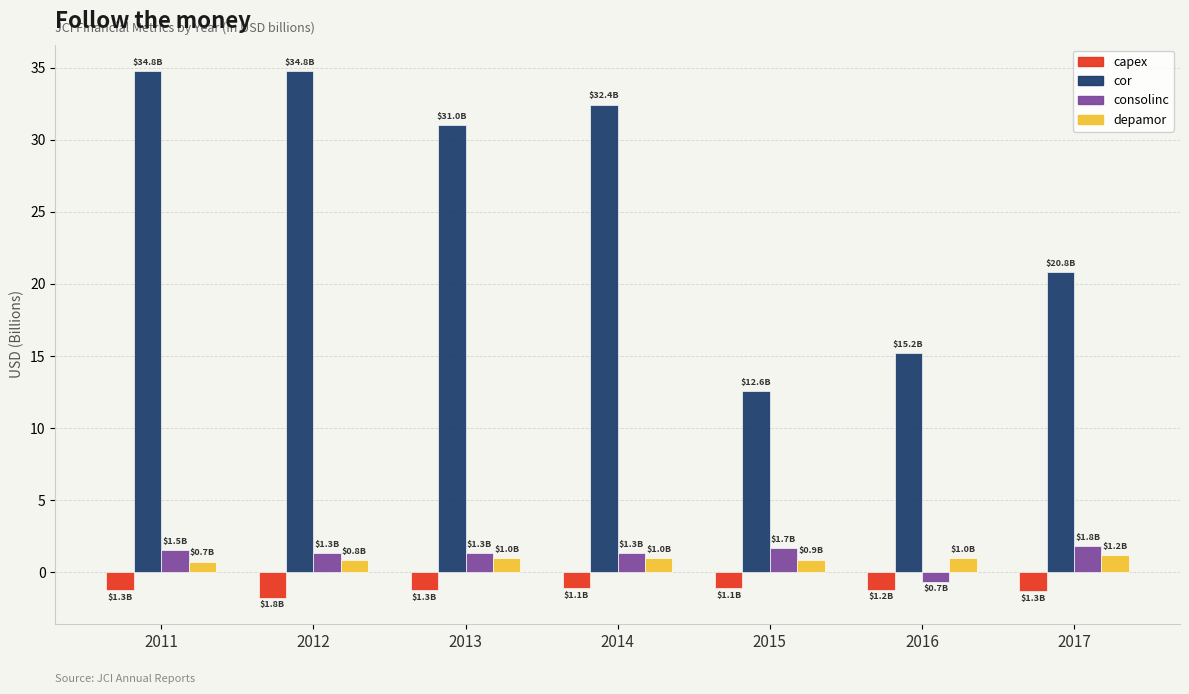

Count the number of categories in the chart.

7